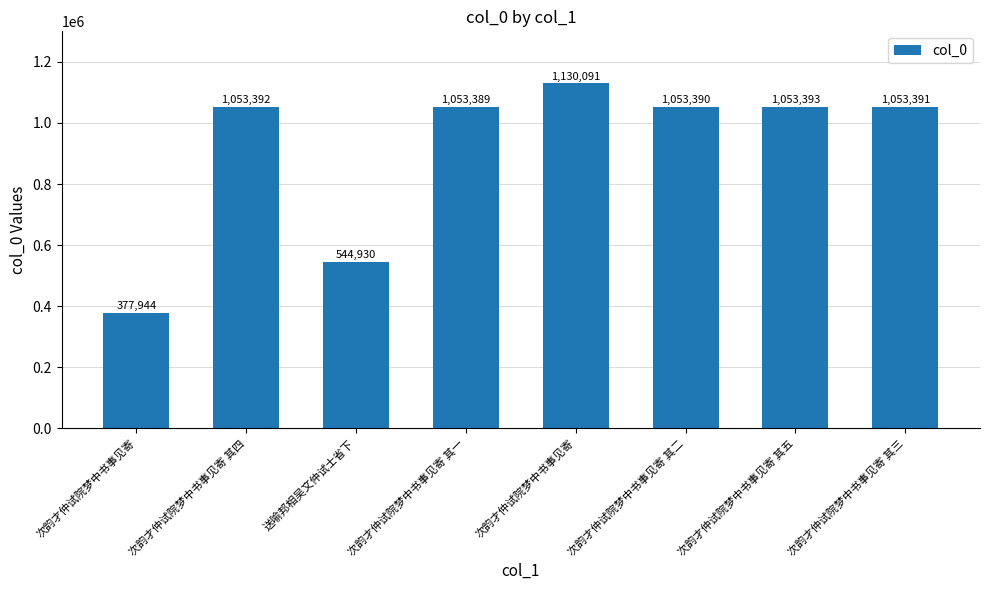

Reading left to right, extract all data points from this chart.

次韵才仲试院梦中书事见寄=377944	次韵才仲试院梦中书事见寄 其四=1053392	送喻邦相吴文仲试士省下=544930	次韵才仲试院梦中书事见寄 其一=1053389	次韵才仲试院梦中书事见寄=1130091	次韵才仲试院梦中书事见寄 其二=1053390	次韵才仲试院梦中书事见寄 其五=1053393	次韵才仲试院梦中书事见寄 其三=1053391